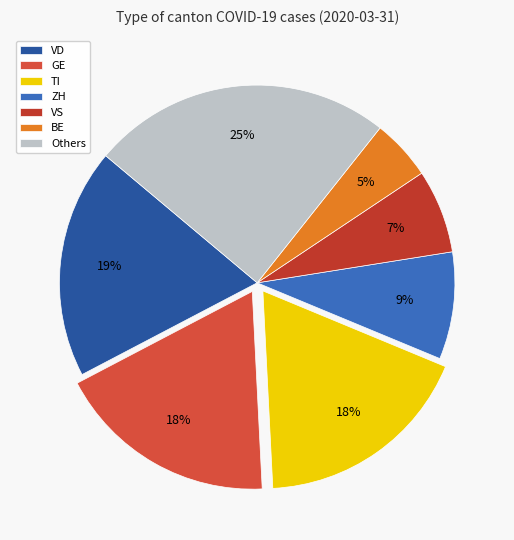

To the nearest percent, what is the difference between the largest and smallest slice percentages?

20%